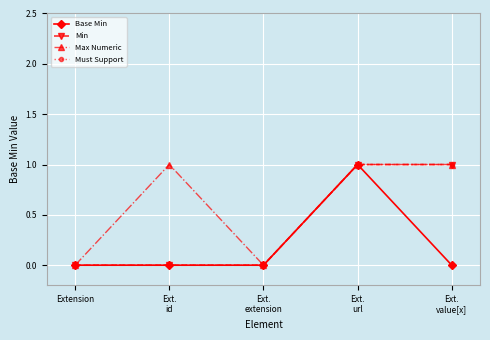

Is it true that Max Numeric equals 0 at Ext.
extension?

True